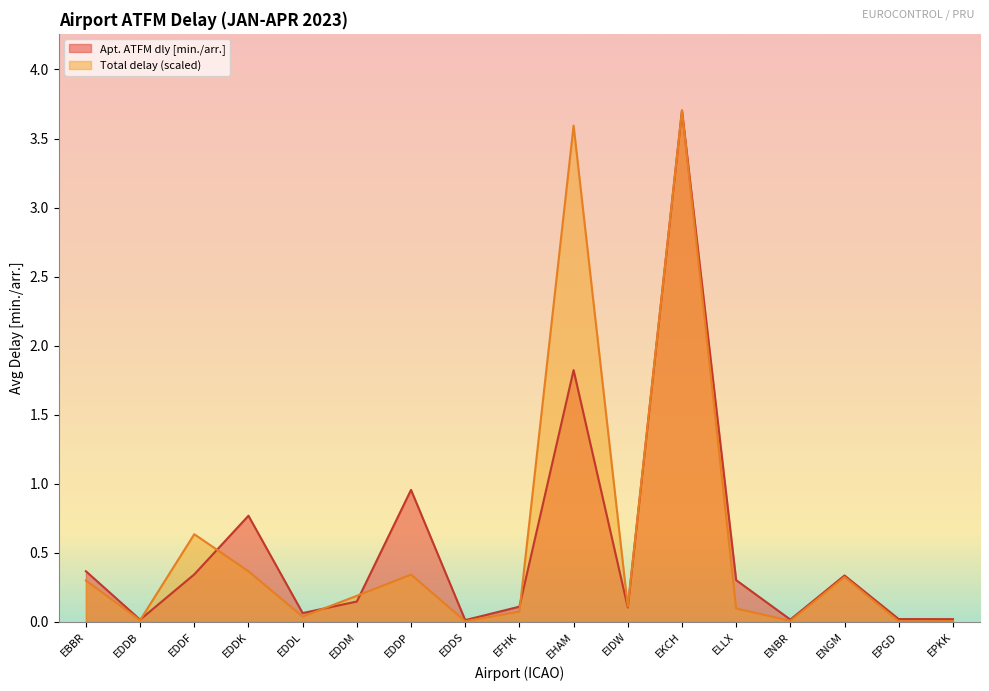

Is it true that Apt. ATFM dly [min./arr.] equals 1.3 at EDDK?

False